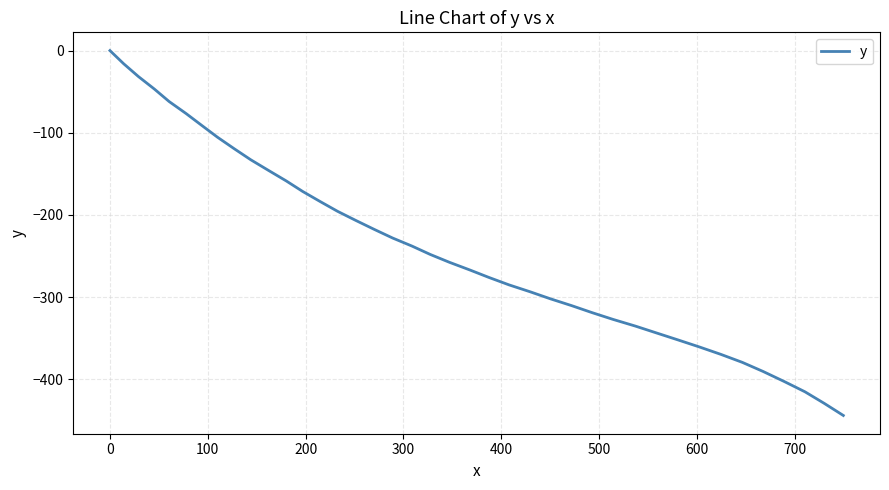

Reading left to right, what are all the values shown in this chart?

0.0	-16.0	-31.6	-46.8	-62.0	-76.6	-91.1	-105.4	-119.4	-132.9	-145.9	-158.6	-171.4	-183.7	-195.6	-206.9	-217.7	-228.1	-237.9	-248.0	-257.6	-266.9	-276.0	-285.1	-293.6	-302.1	-310.4	-318.8	-327.1	-335.3	-343.7	-352.1	-360.6	-369.6	-379.4	-390.4	-402.5	-415.2	-429.2	-444.0